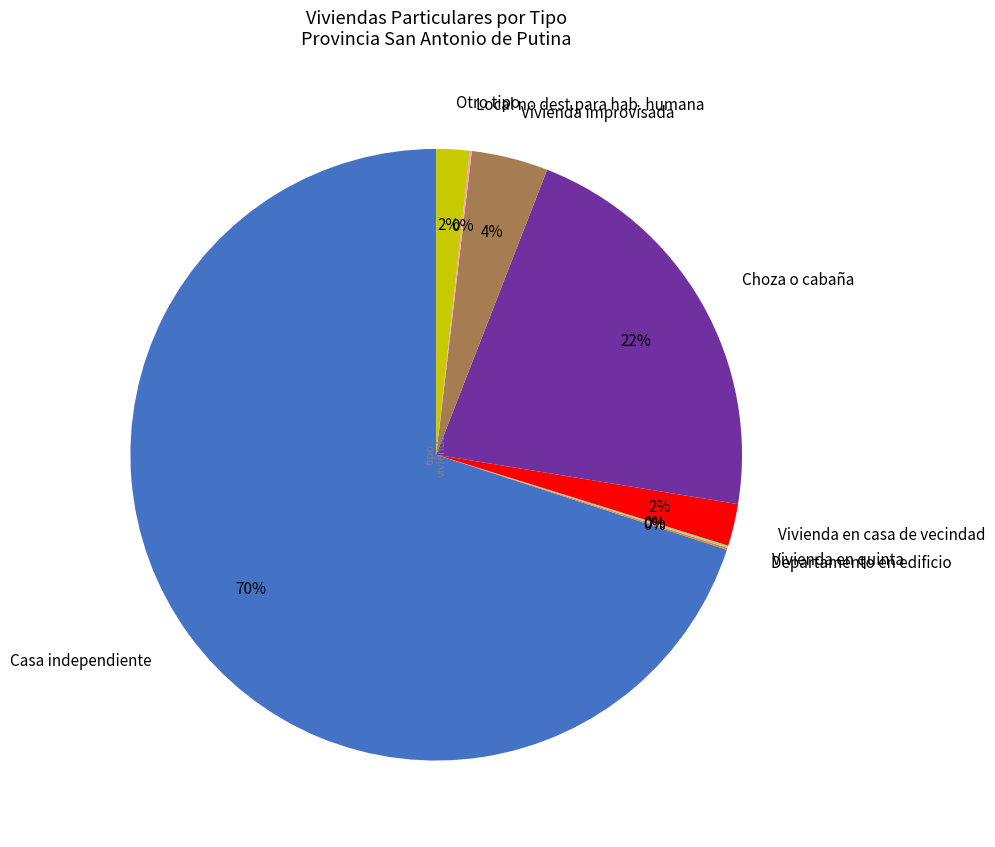

To the nearest percent, what percentage of the pie is Vivienda improvisada?

4%